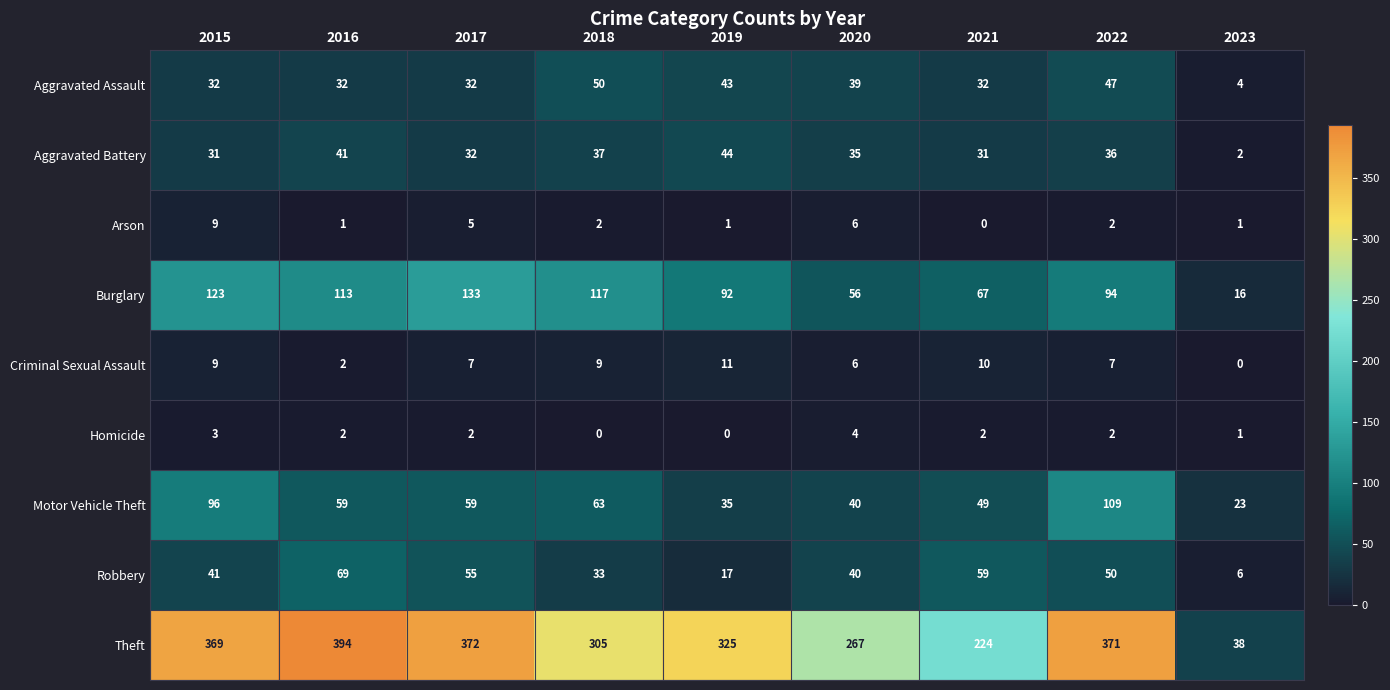

What is the difference between the highest and lowest values at 2015?

366